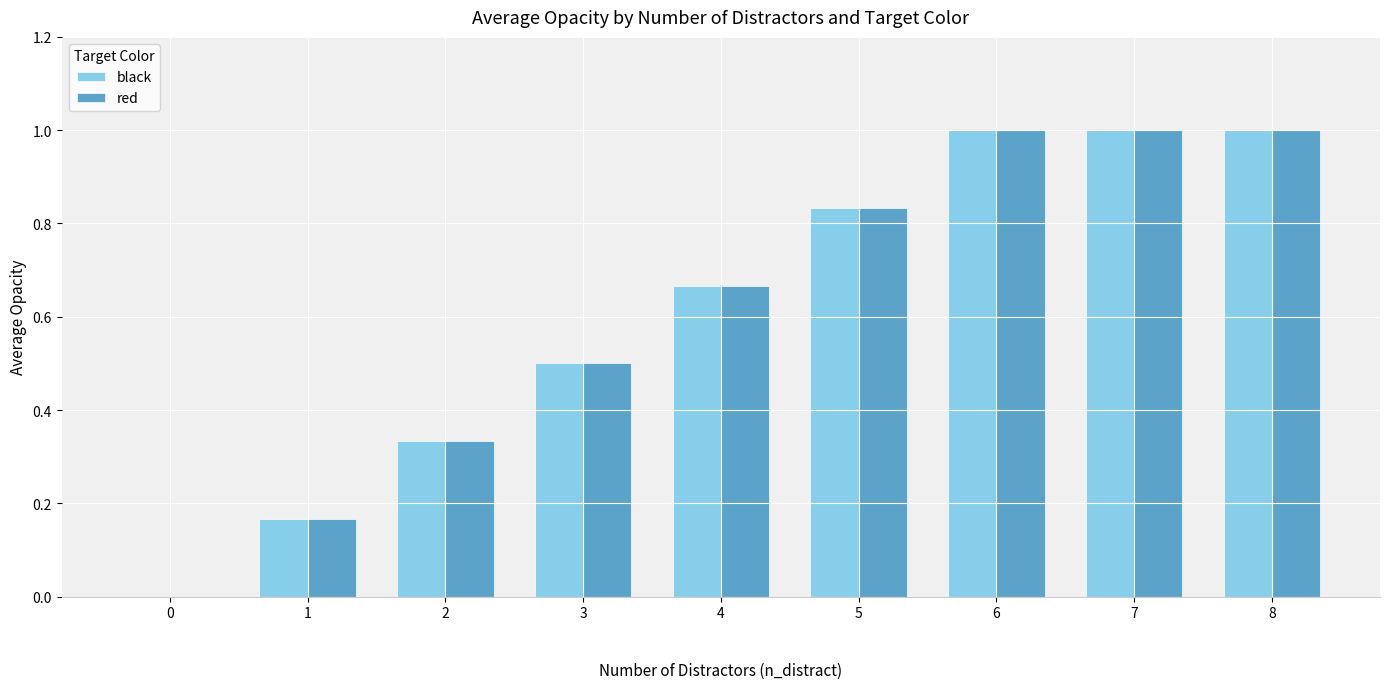

What is the sum of all red values?

5.5